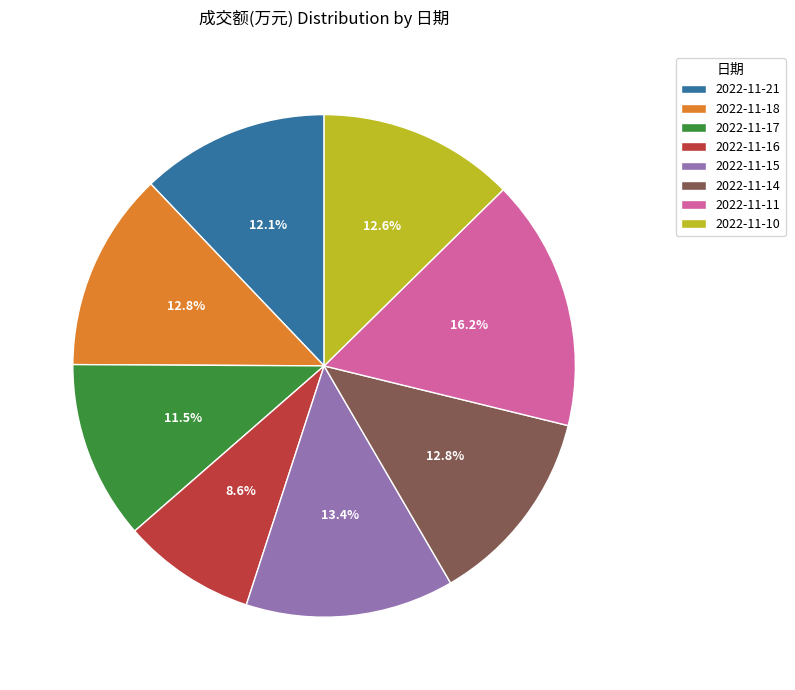

Does any single category account for the majority?

No